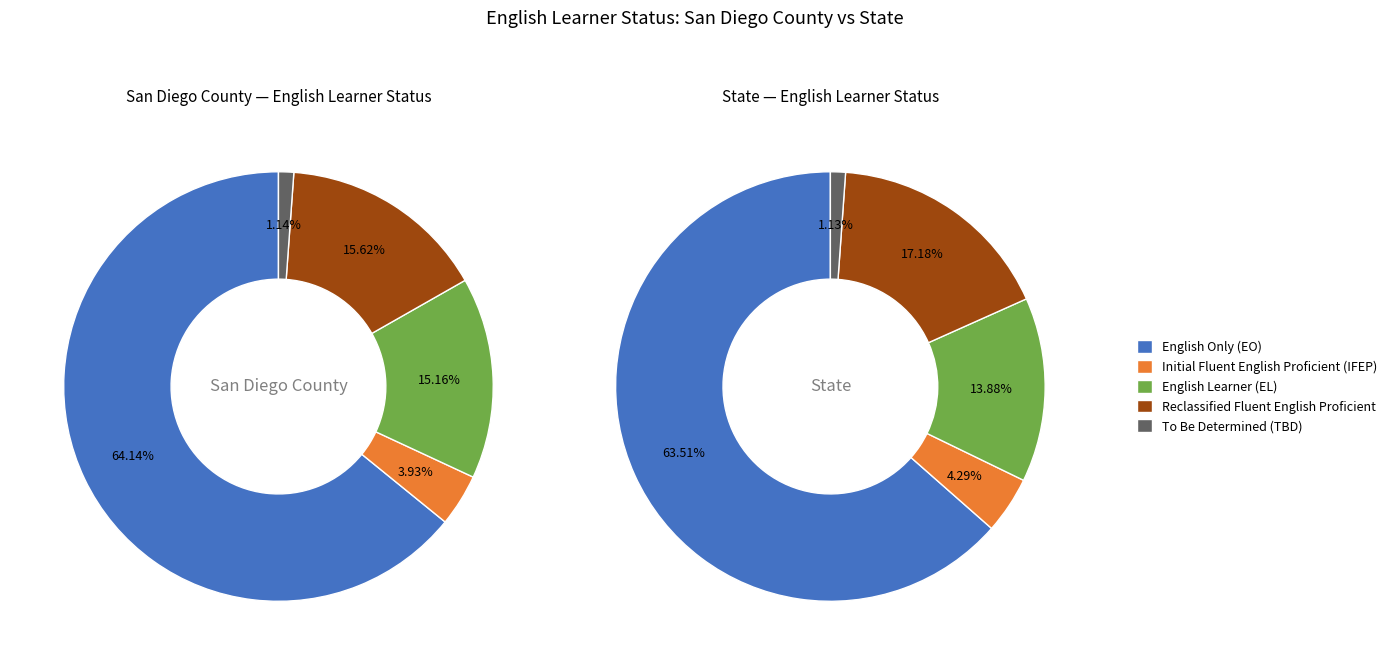

Is the sum of To Be Determined (TBD) and Reclassified Fluent English Proficient greater than half?

No